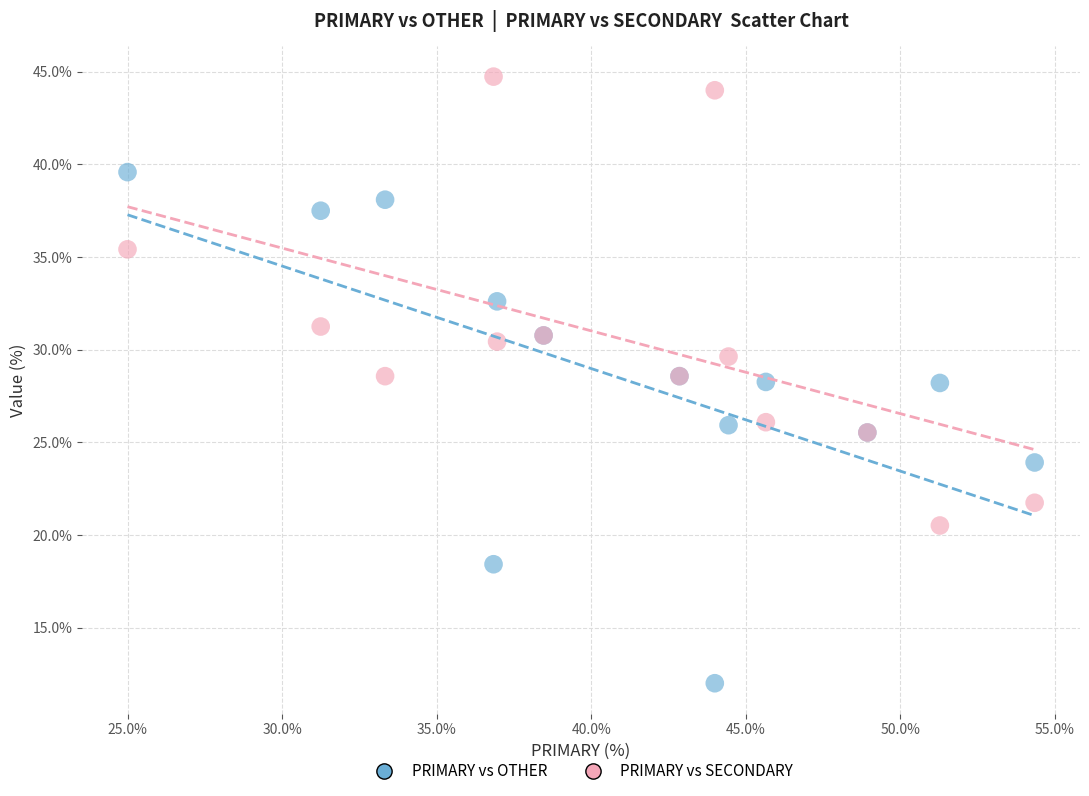

Which series contains the highest Y value?

PRIMARY vs SECONDARY